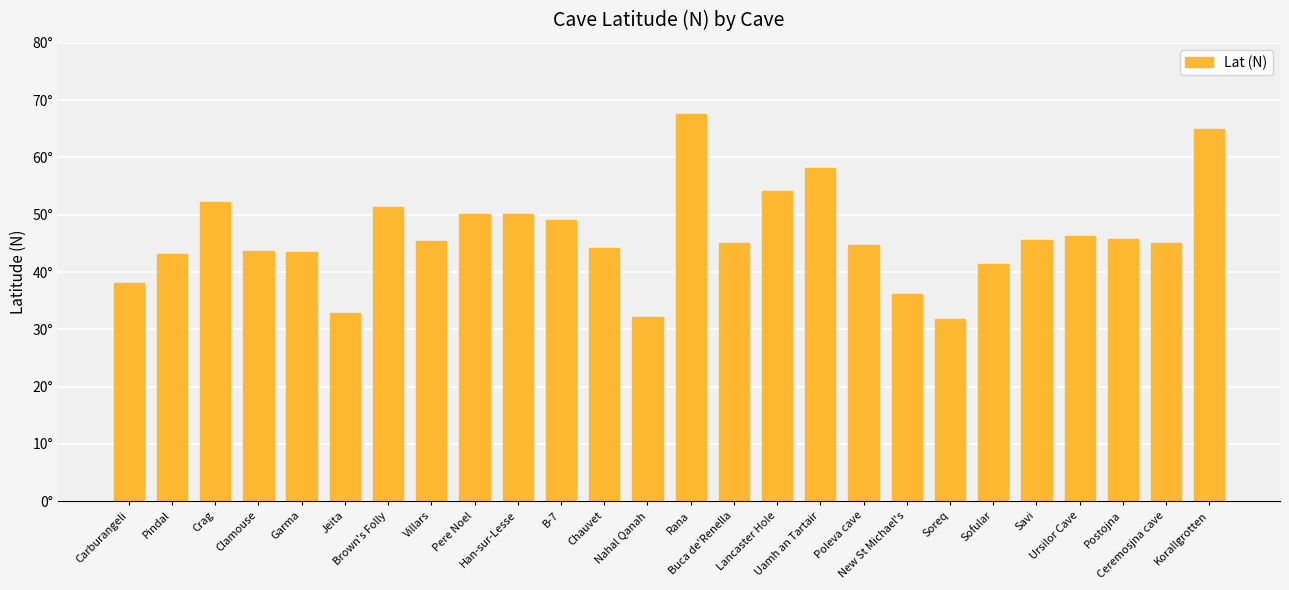

What is the label of the 4th bar from the left?

Clamouse